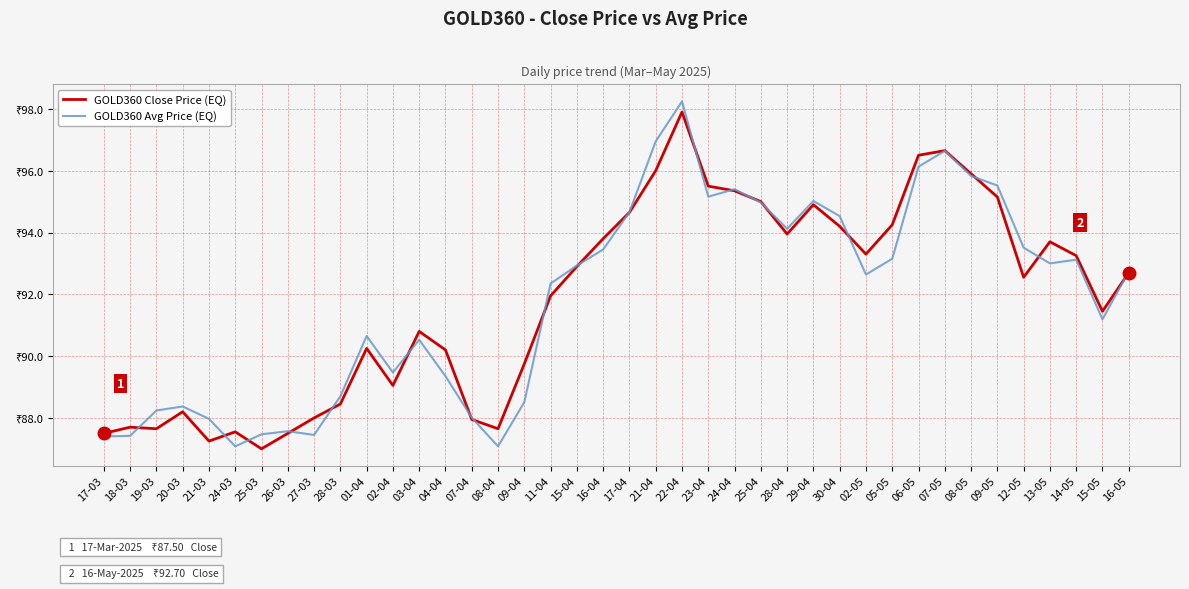

Where does the GOLD360 Close Price (EQ) series first go above 92?

15-04